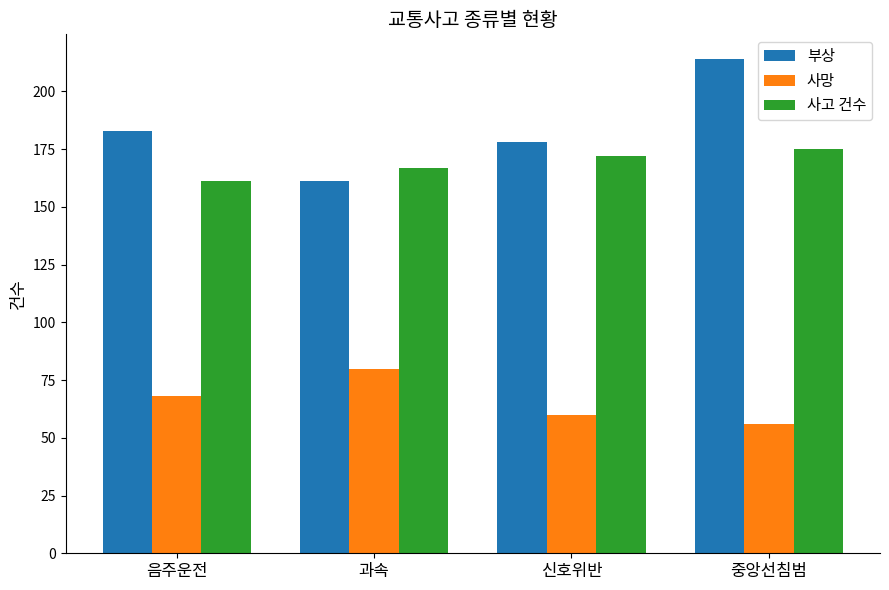

How many 사고 건수 values are between 167 and 175?

3